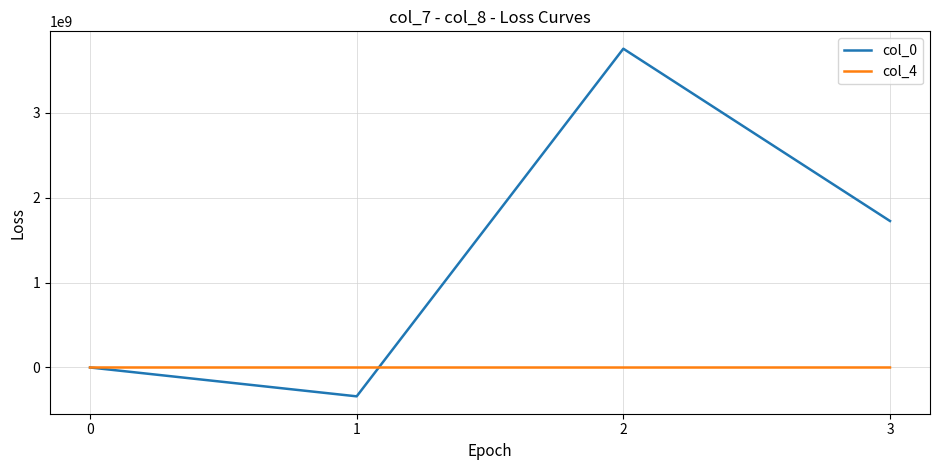

What is the difference between the maximum and minimum values in the col_0 series?

4092116288.0